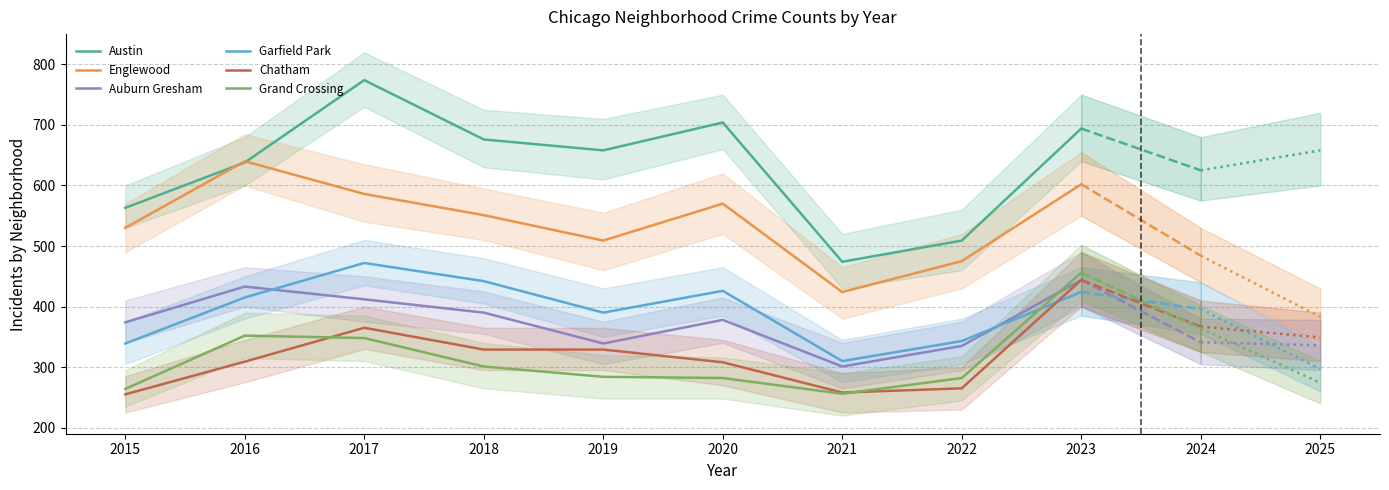

List the series in order of their peak value, highest first.

Austin, Englewood, Garfield Park, Grand Crossing, Auburn Gresham, Chatham